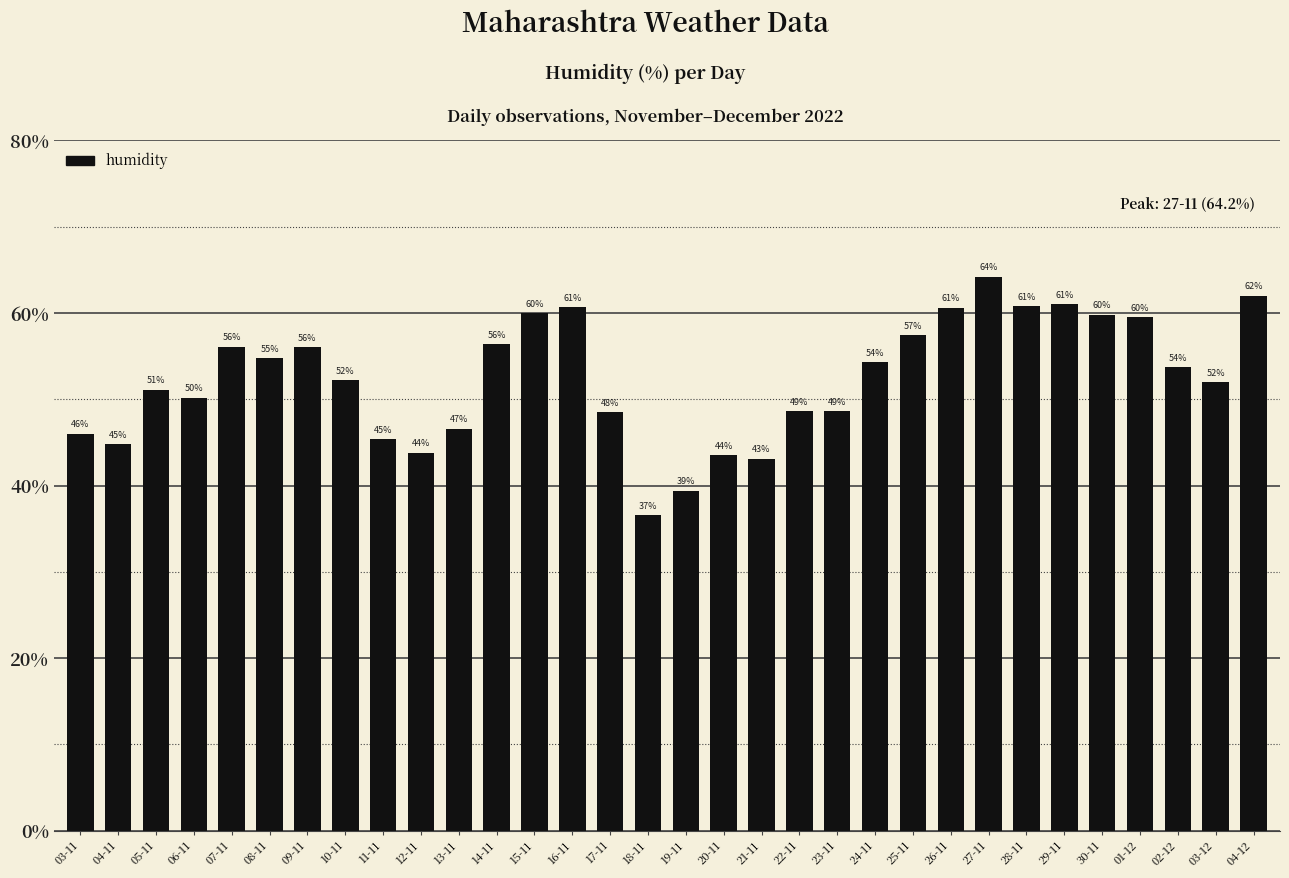

Where is the data nearest to the value 50?

06-11